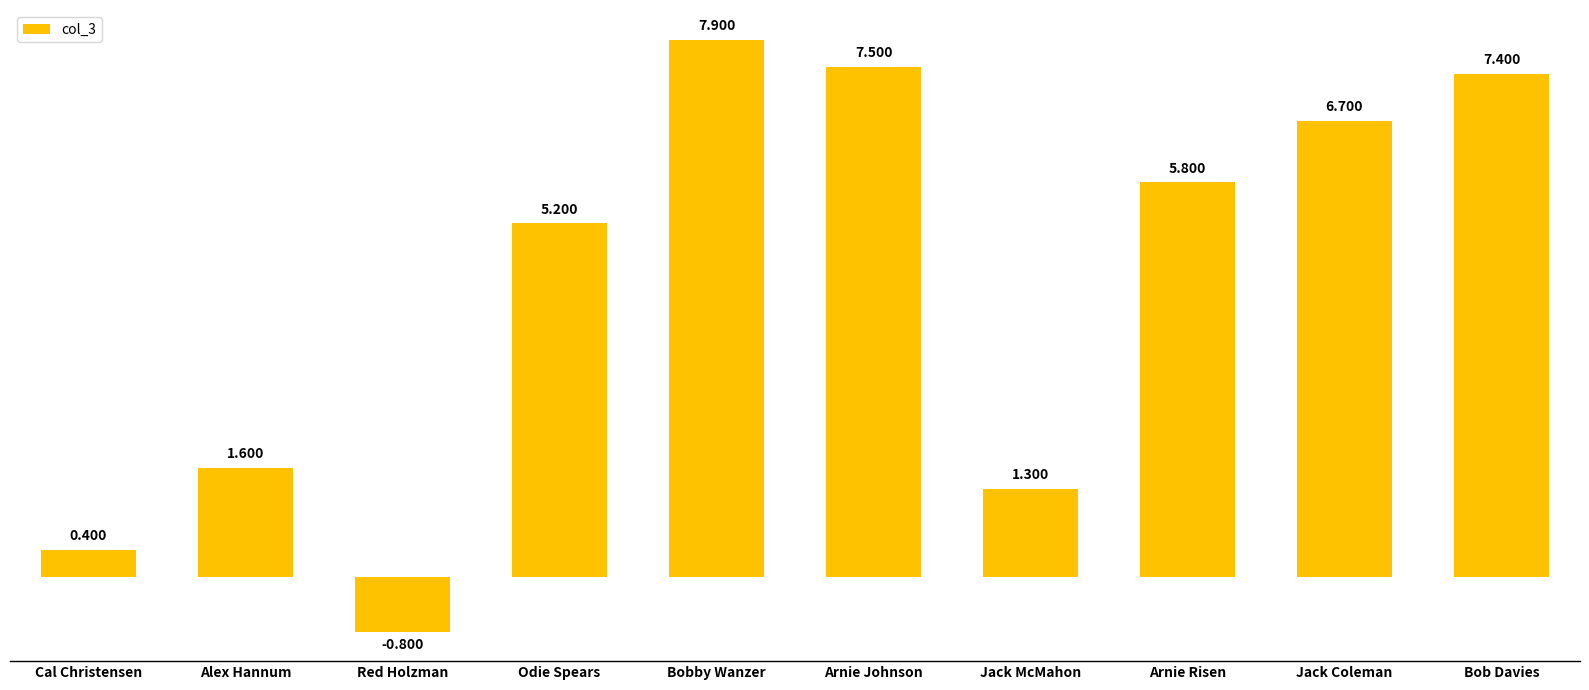

What is the label of the 8th bar from the right?

Red Holzman